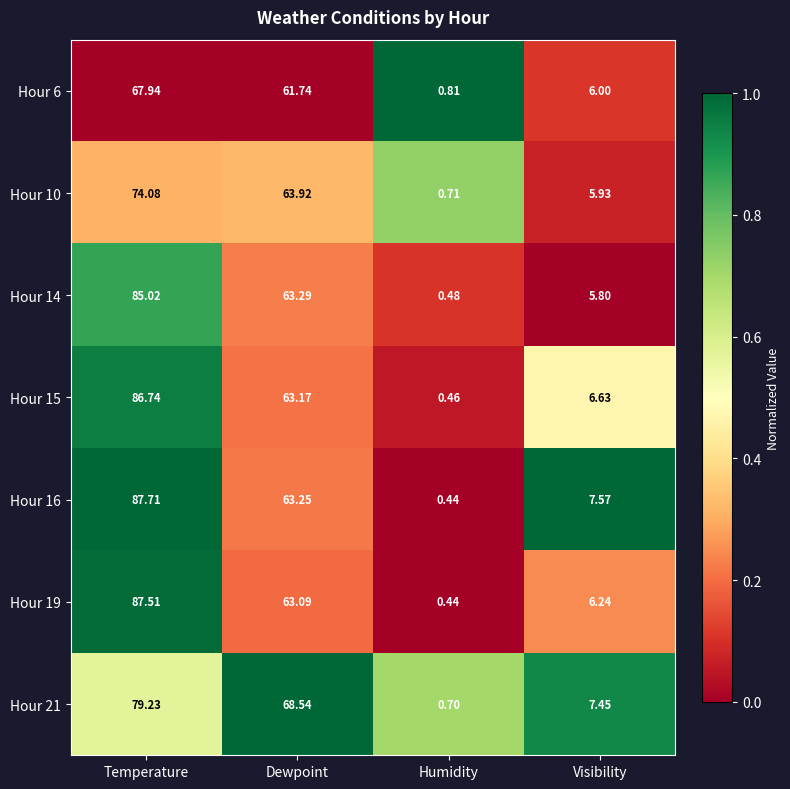

Which category has the highest value across all series?

Temperature